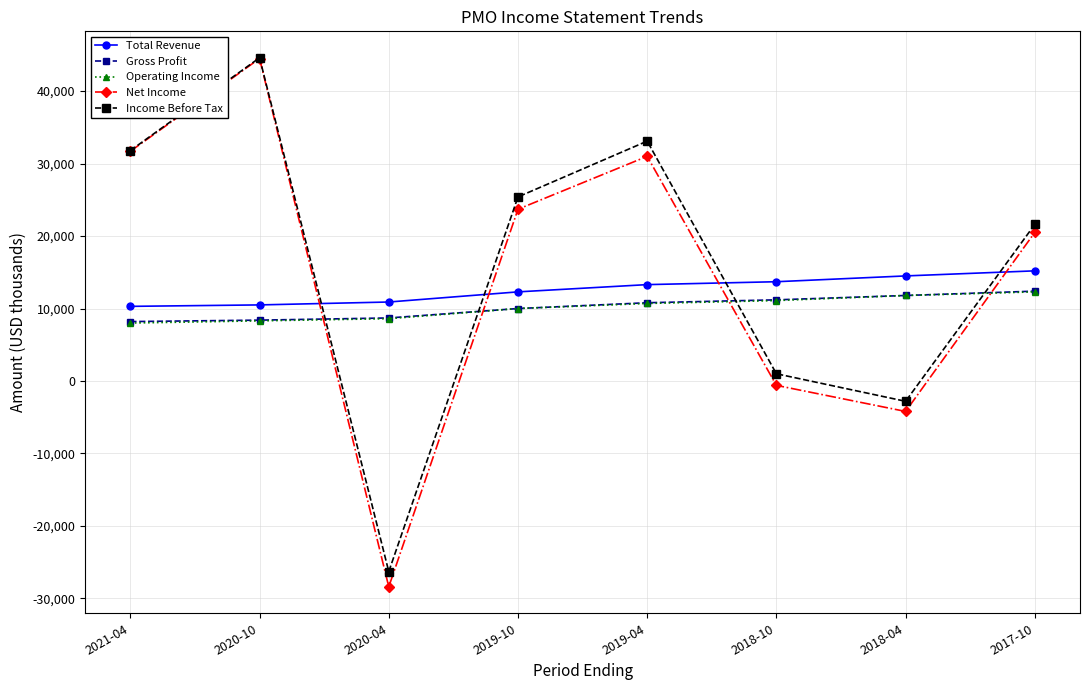

What is the greatest value displayed?

44600